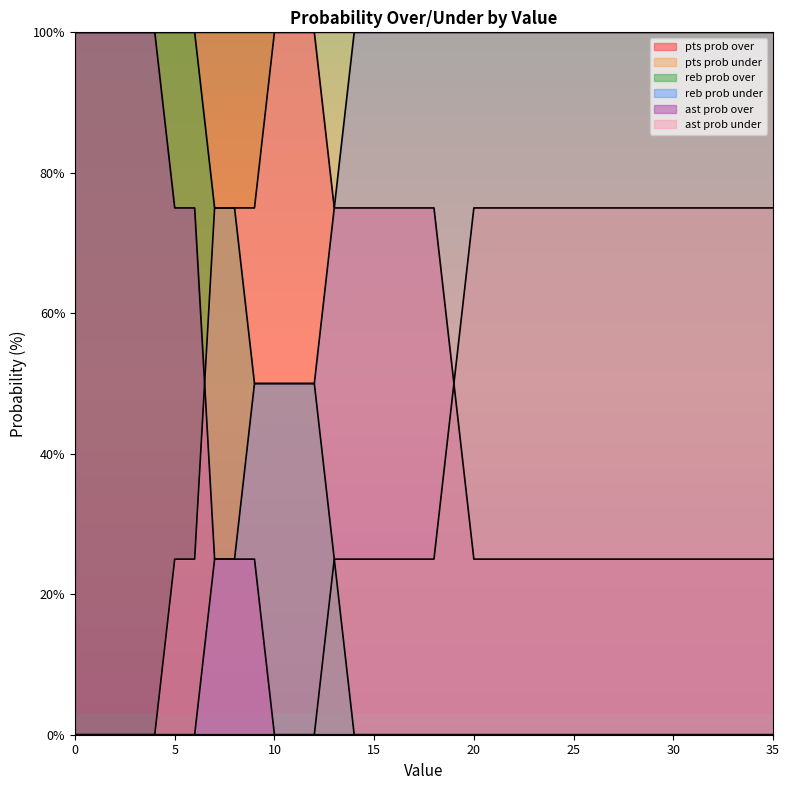

List the series in order of their overall mean, highest first.

ast prob under, reb prob under, pts prob over, pts prob under, reb prob over, ast prob over